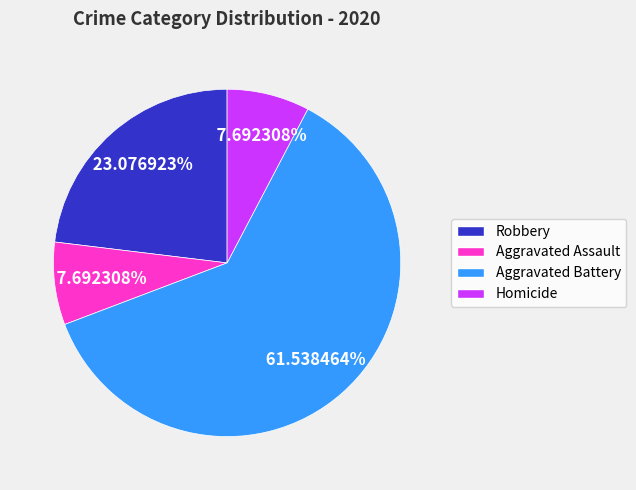

Approximately how many times larger is the value at Robbery compared to Aggravated Assault?

3.0